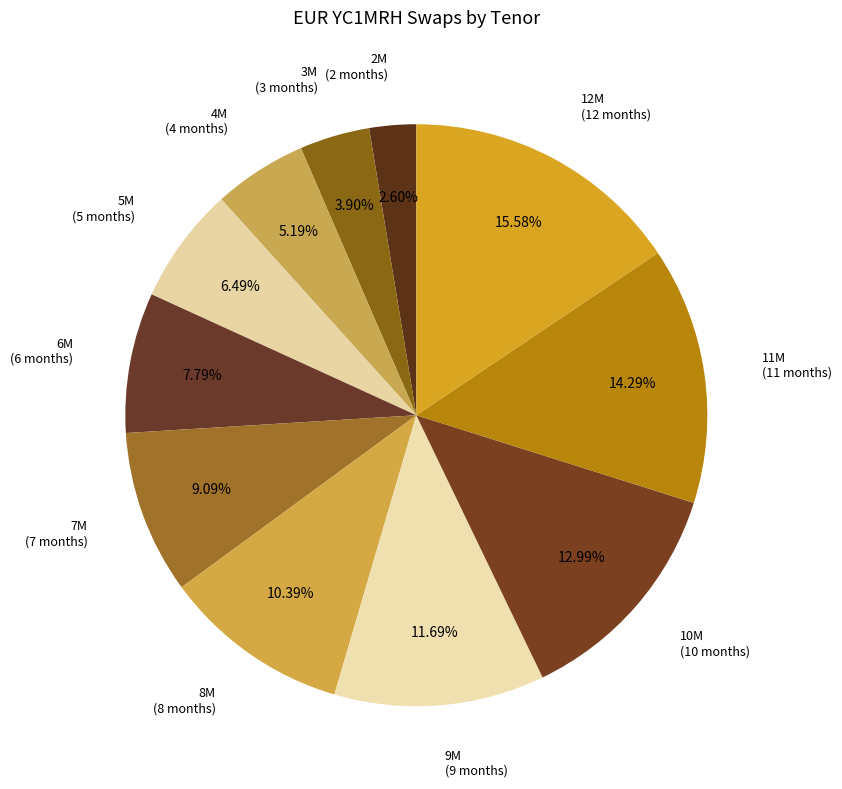

Is there any slice that represents more than half of the pie?

No